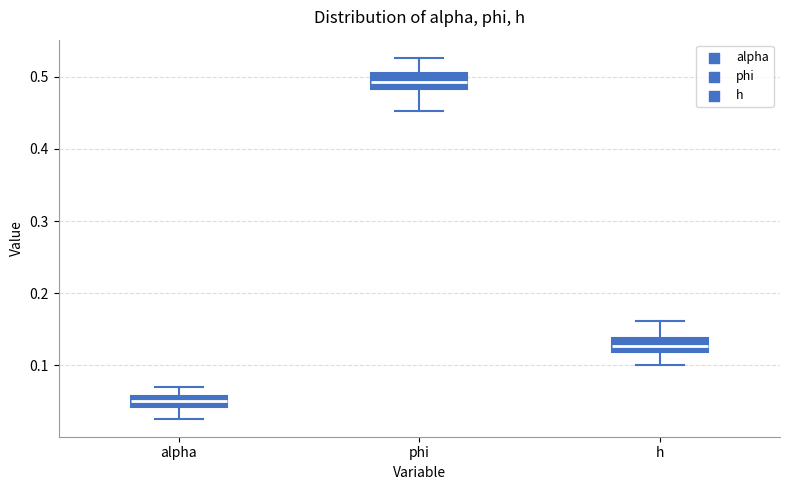

Where is the upper edge of the box for alpha on the y-axis? The values are not printed on the chart, so give them approximately, as read against the axis.

0.06